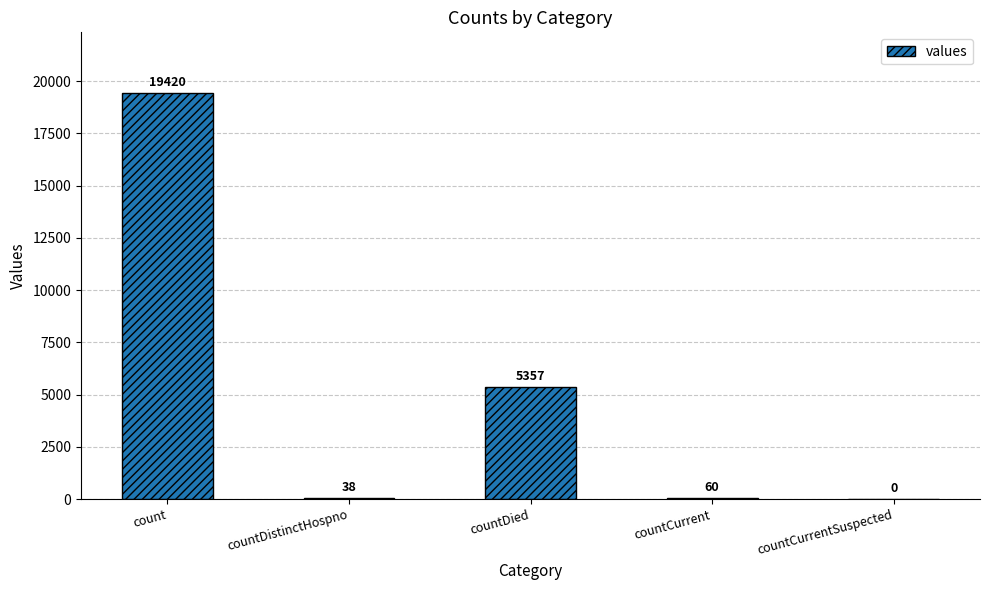

How many values are above zero?

4